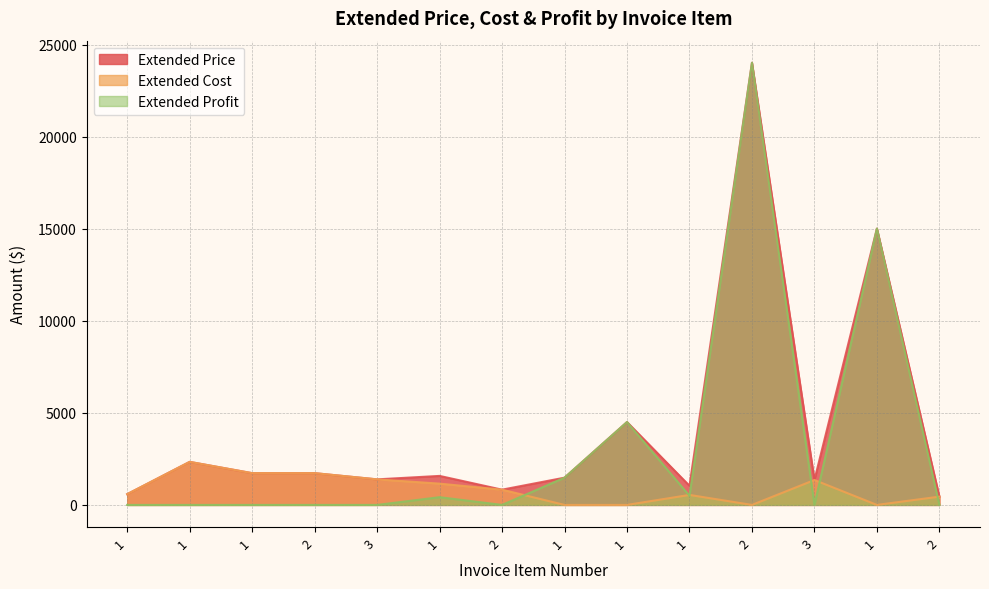

Does the chart display data point markers on the line(s)?

No